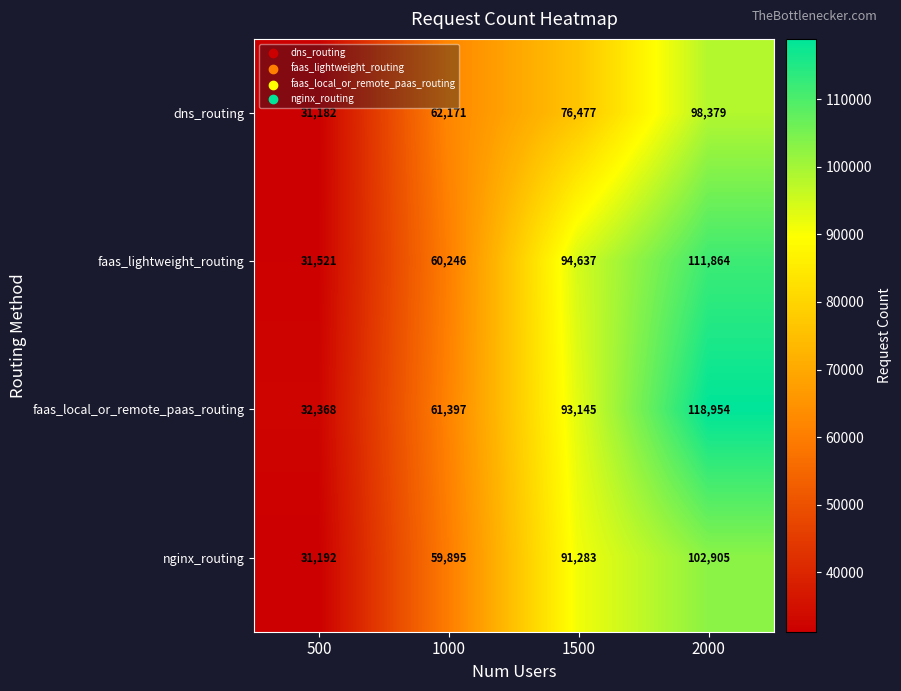

List the series in order of their overall mean, highest first.

faas_local_or_remote_paas_routing, faas_lightweight_routing, nginx_routing, dns_routing